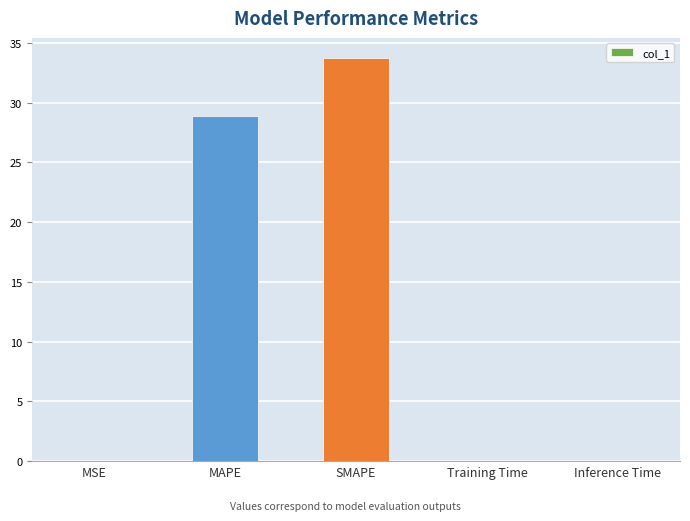

What is the sum of all values?

62.7